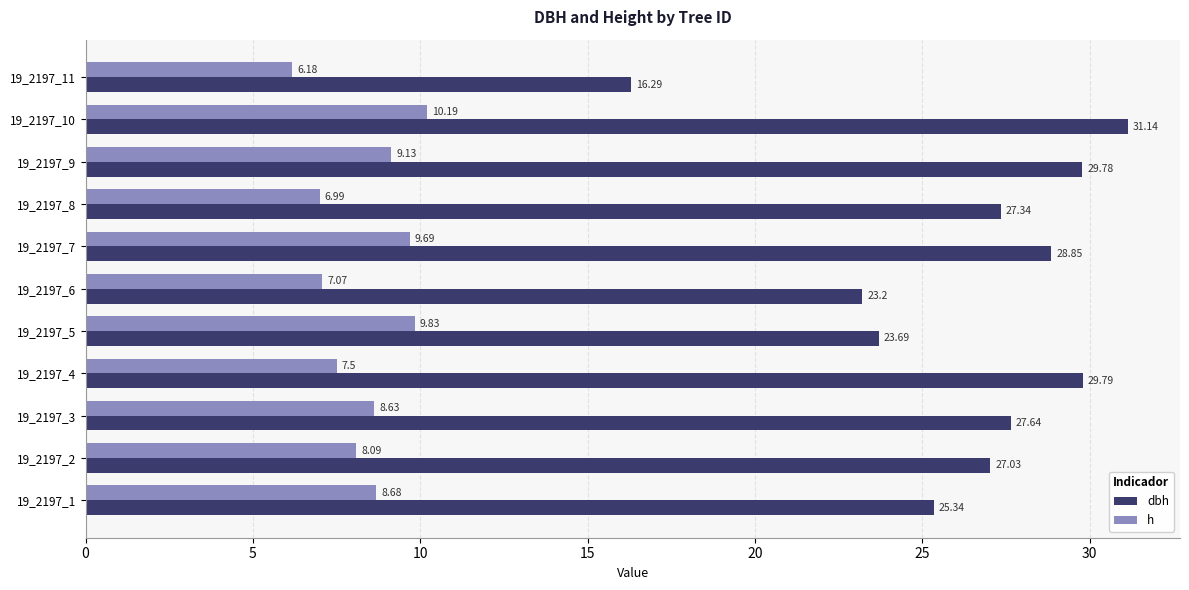

What is the difference between the maximum and minimum values in the h series?

4.0